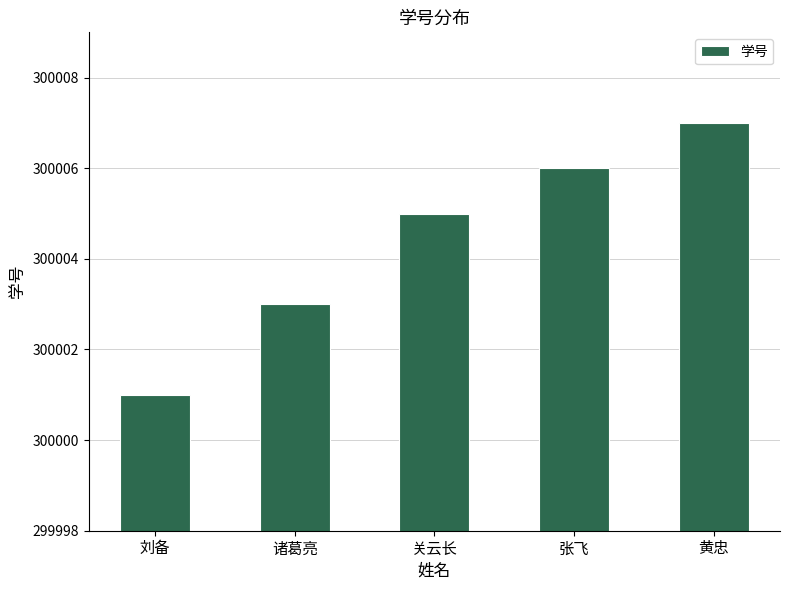

What is the label of the 2nd bar from the right?

张飞